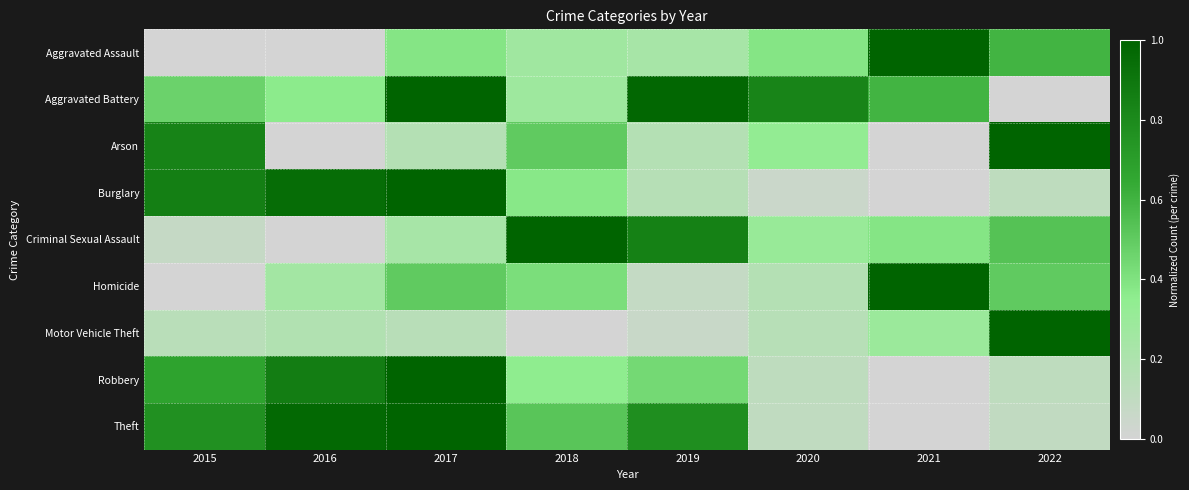

Count the number of categories in the chart.

8